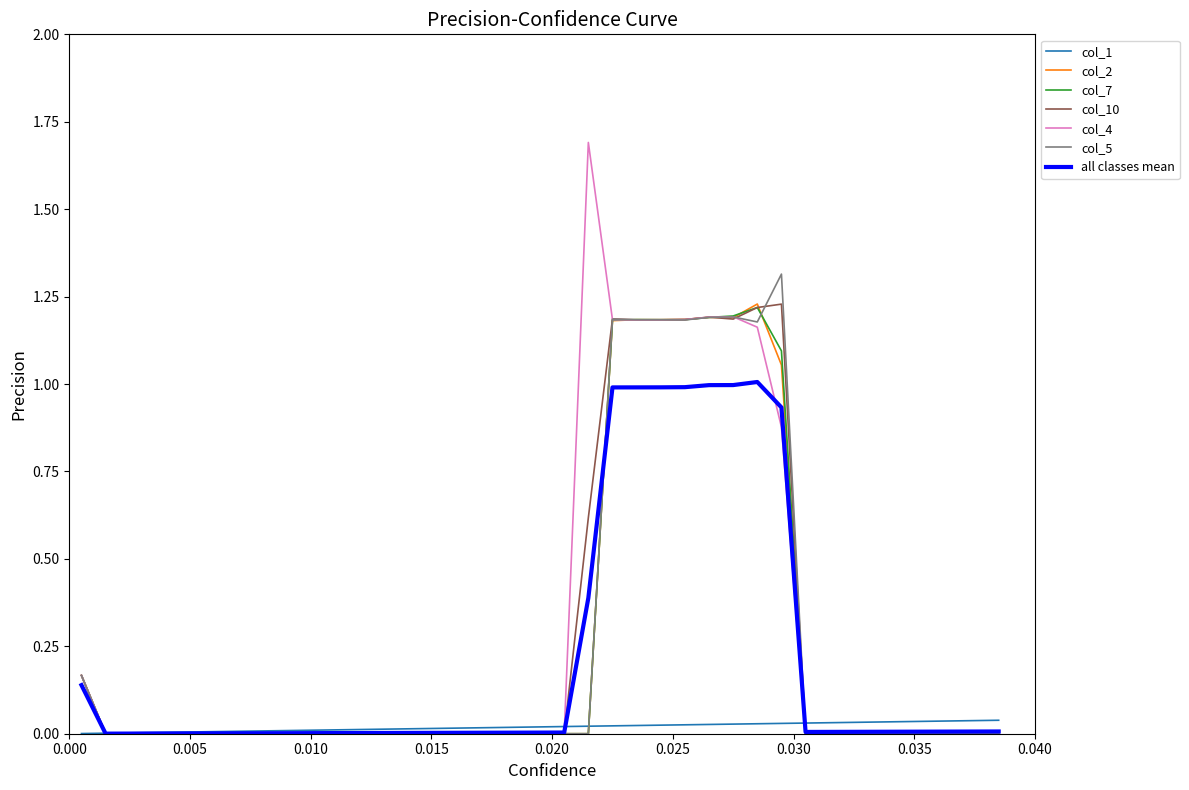

What is the maximum value shown in the chart?

1.7